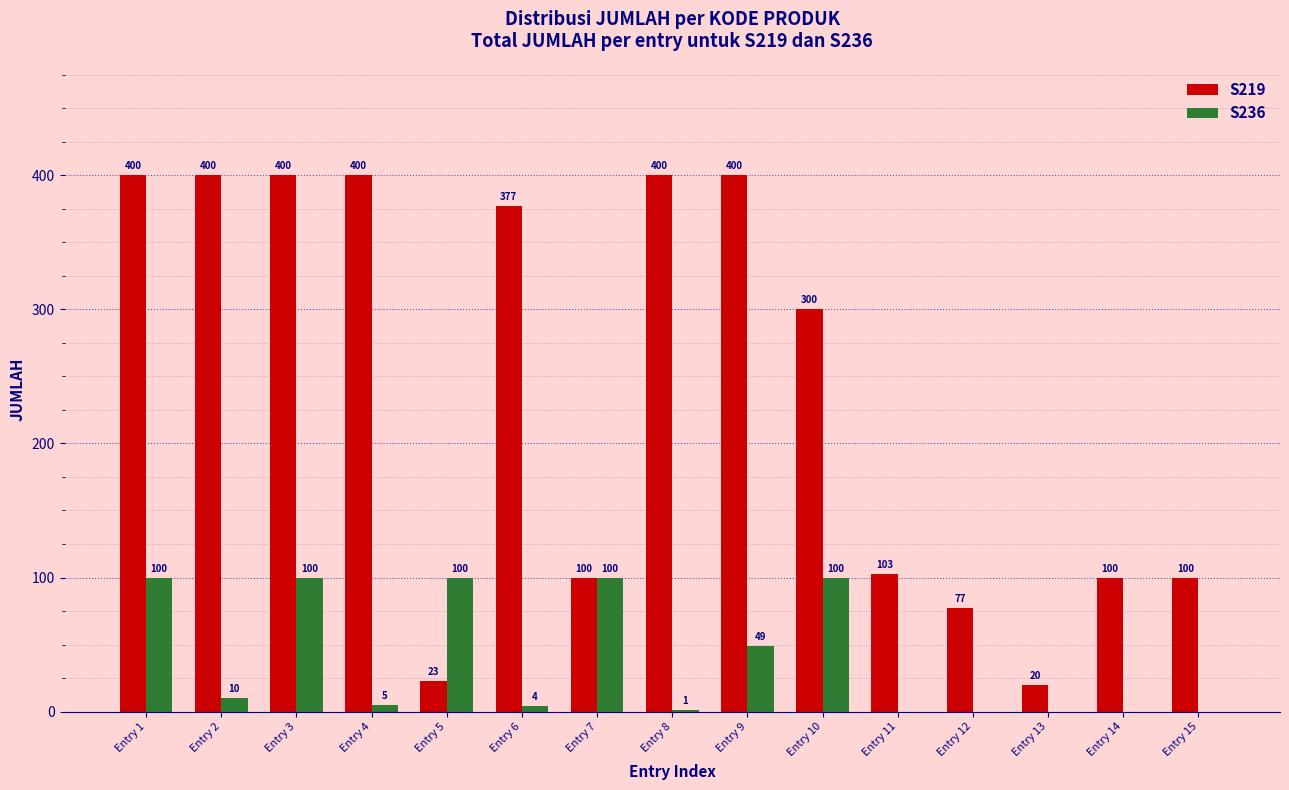

Which series has the largest range (max minus min)?

S219